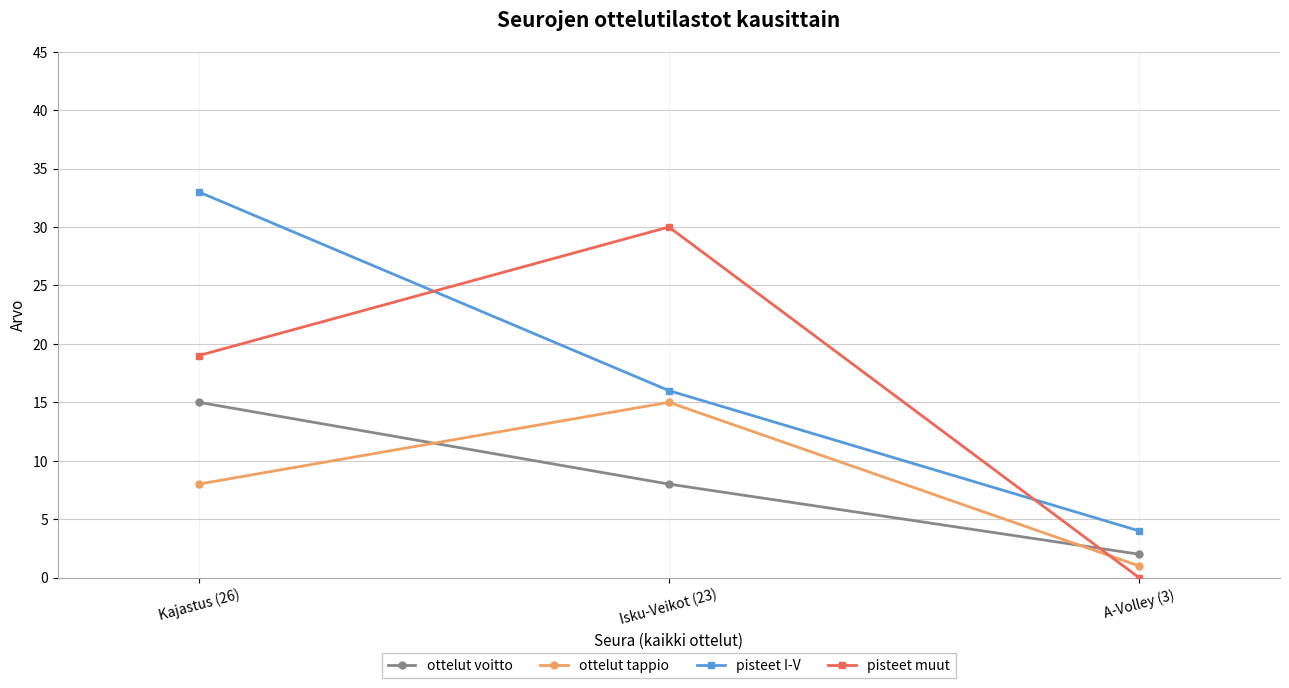

What is the label of the 3rd point from the left?

A-Volley (3)